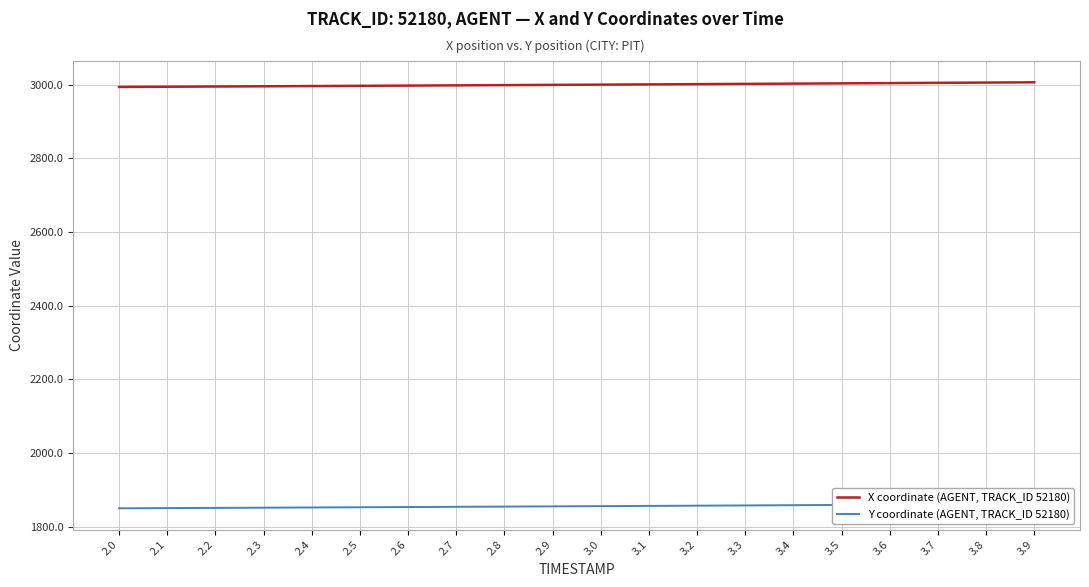

The X coordinate (AGENT, TRACK_ID 52180) series shows 2994.0 at 2.0. True or false?

True